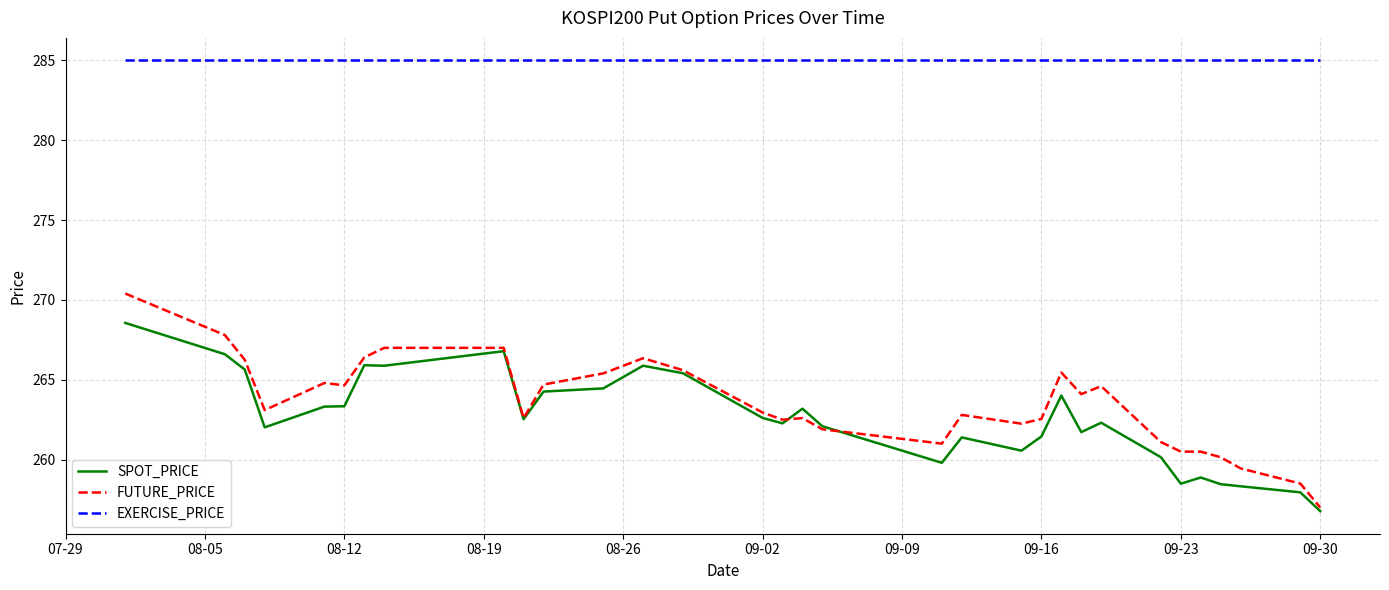

Which series has the largest total across all categories?

EXERCISE_PRICE